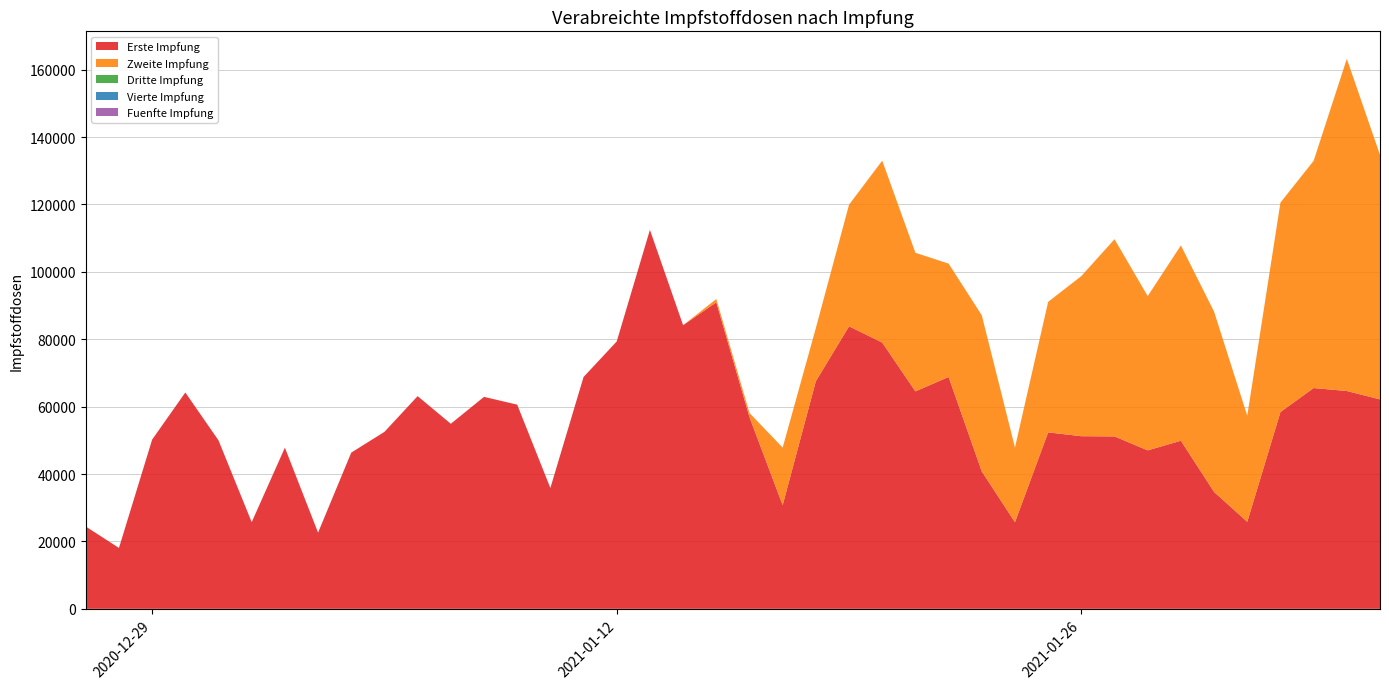

Reading left to right, what are all the values shown in this chart?

Erste Impfung: 24427	18073	50229	64213	49985	25723	47835	22614	46362	52522	63128	54921	62906	60605	35858	68803	79365	112478	84179	90965	56881	30771	67562	83836	79030	64541	68811	40785	25709	52366	51235	51173	47030	49889	34691	25823	58403	65531	64645	62168
Zweite Impfung: 0	0	0	0	0	0	0	0	0	0	0	0	0	0	0	0	0	0	0	977	1244	17083	15765	36100	53985	41129	33648	46334	22160	38738	47518	58529	45780	57967	53506	31469	62166	67424	98588	72563
Dritte Impfung: 0	0	0	0	0	0	0	0	0	0	0	0	0	0	0	0	0	0	0	0	0	0	0	0	0	0	0	0	0	0	0	0	0	0	0	0	0	0	0	0
Vierte Impfung: 0	0	0	0	0	0	0	0	0	0	0	0	0	0	0	0	0	0	0	0	0	0	0	0	0	0	0	0	0	0	0	0	0	0	0	0	0	0	0	0
Fuenfte Impfung: 0	0	0	0	0	0	0	0	0	0	0	0	0	0	0	0	0	0	0	0	0	0	0	0	0	0	0	0	0	0	0	0	0	0	0	0	0	0	0	0